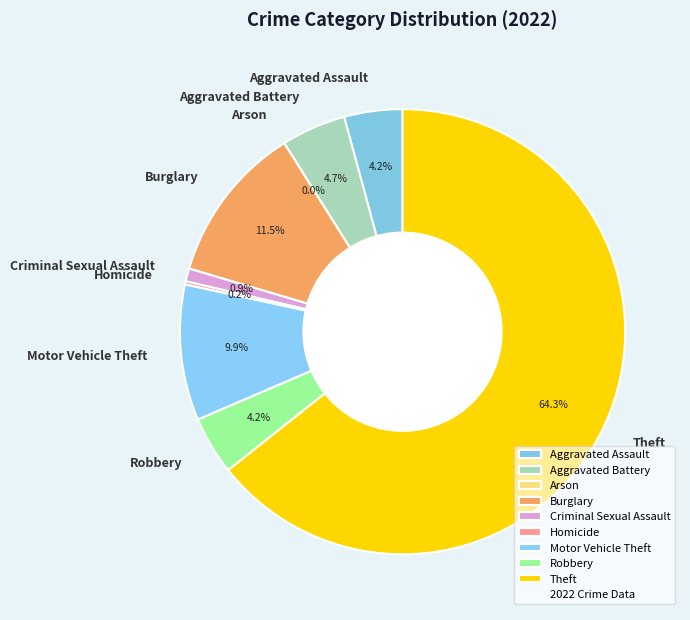

Is there any slice that represents more than half of the pie?

Yes